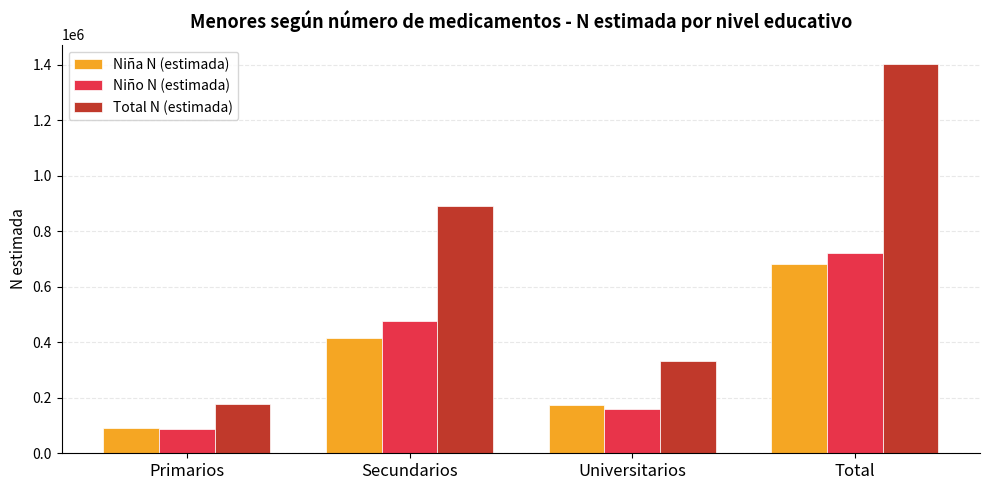

How many Niña N (estimada) values are between 174066 and 681021?

3